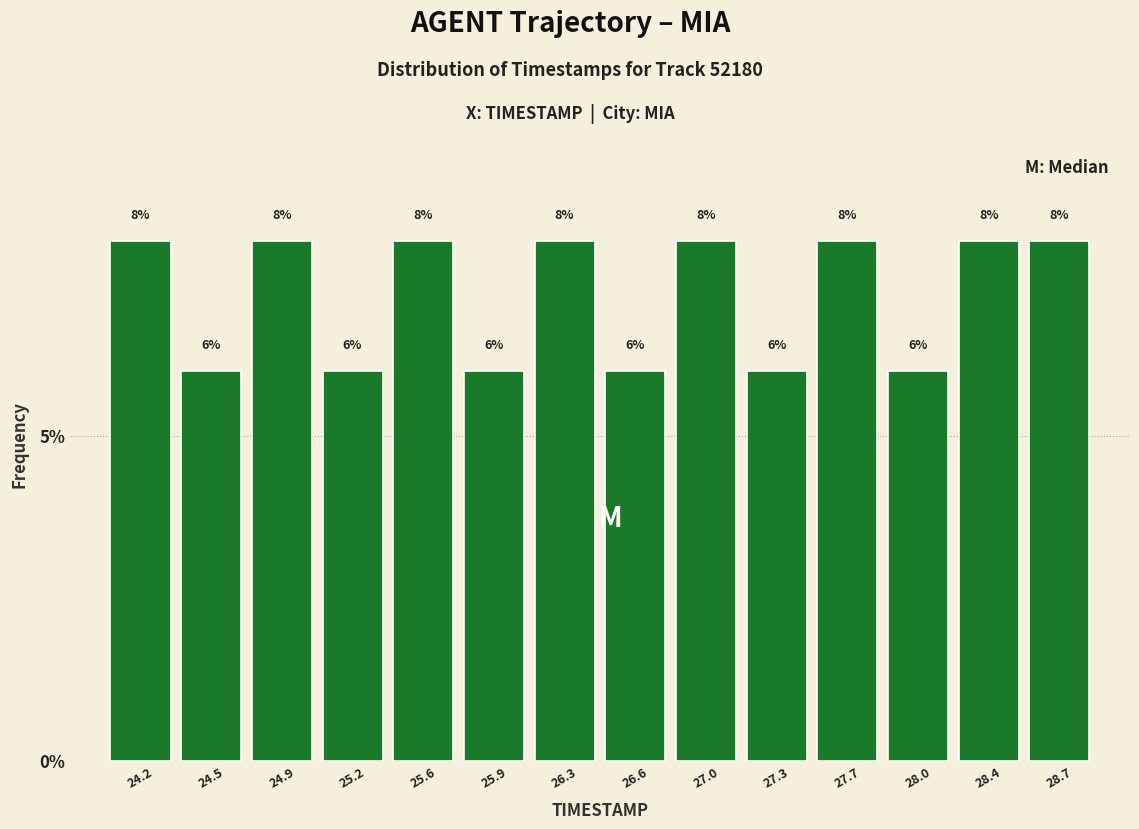

Reading left to right, transcribe this chart: for each bar, give the range it covers on the x-axis and its height.

24.00 to 24.35: 8
24.35 to 24.70: 6
24.70 to 25.05: 8
25.05 to 25.40: 6
25.40 to 25.75: 8
25.75 to 26.10: 6
26.10 to 26.45: 8
26.45 to 26.80: 6
26.80 to 27.15: 8
27.15 to 27.50: 6
27.50 to 27.85: 8
27.85 to 28.20: 6
28.20 to 28.55: 8
28.55 to 28.90: 8